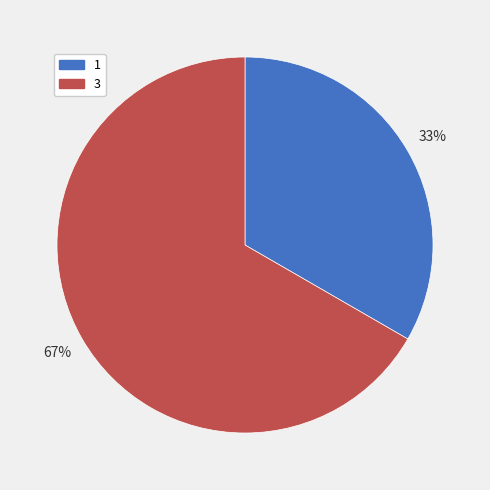

Do 3 and 1 together represent more than half of the pie?

Yes